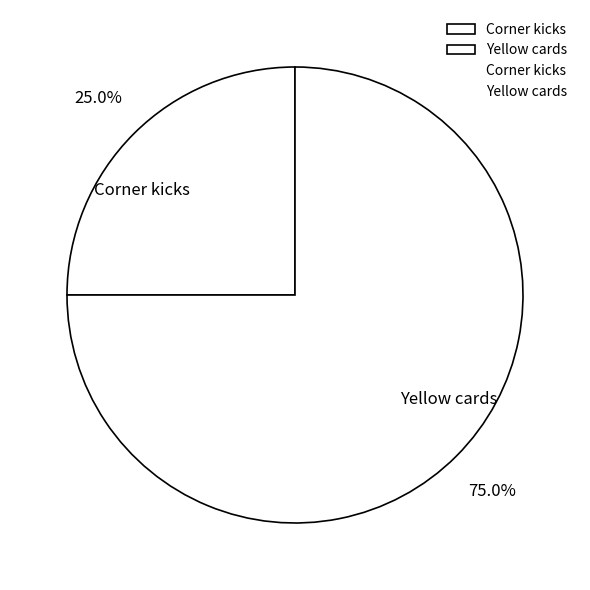

Which category has the biggest portion of the pie?

Yellow cards